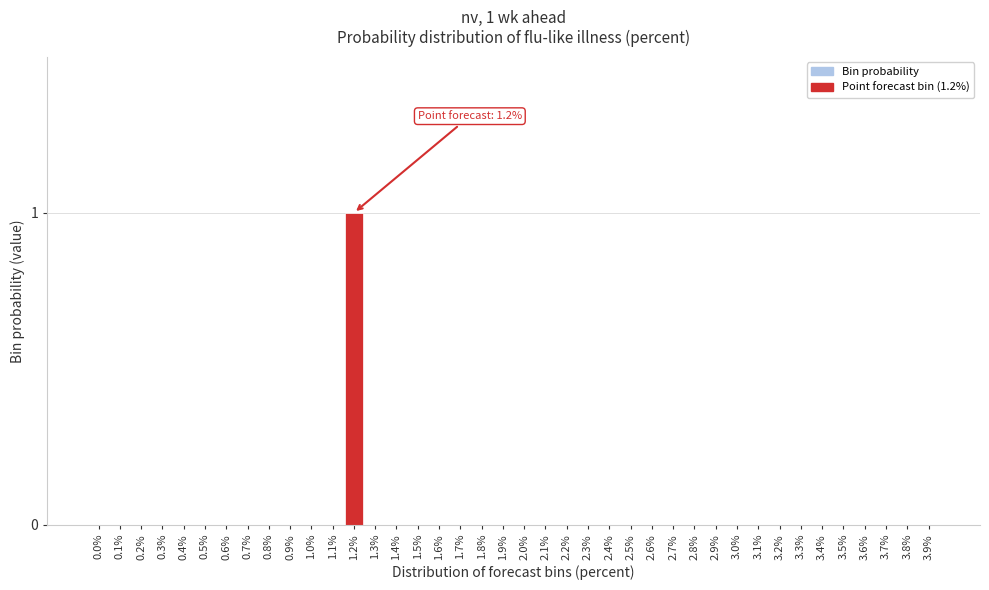

Which category has the highest value across all series?

1.2%